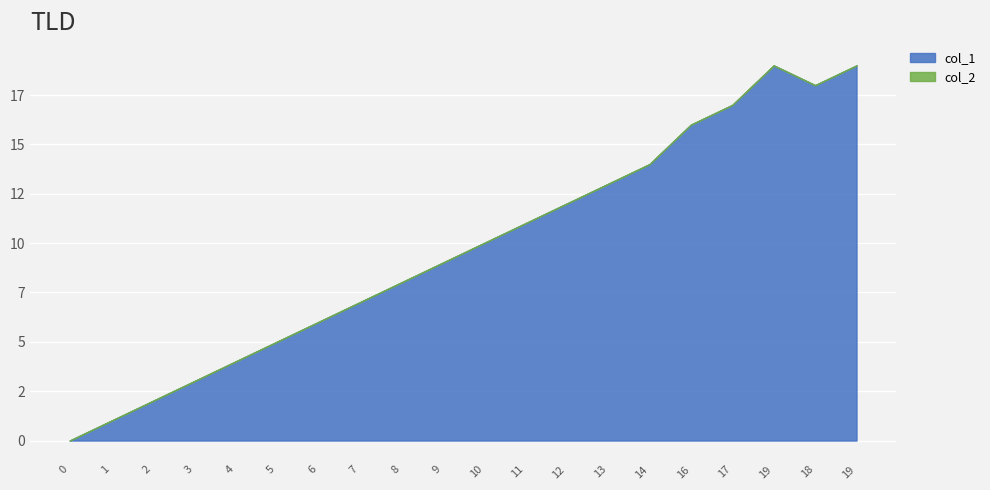

Where is the first local minimum for col_1?

18